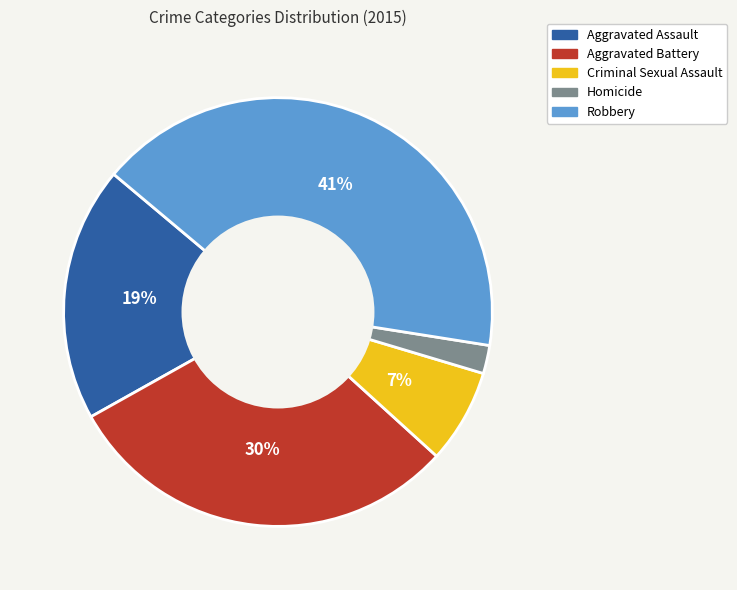

Is the sum of Criminal Sexual Assault and Aggravated Assault greater than half?

No